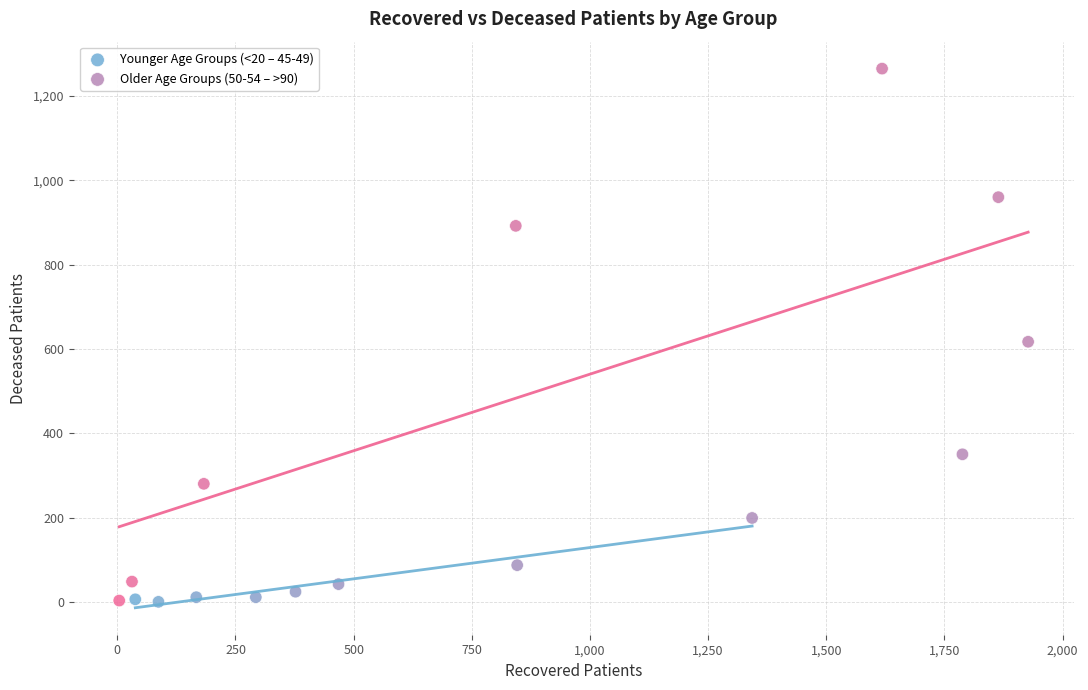

Which series has the largest Y range (max minus min)?

Older Age Groups (50-54 – >90)